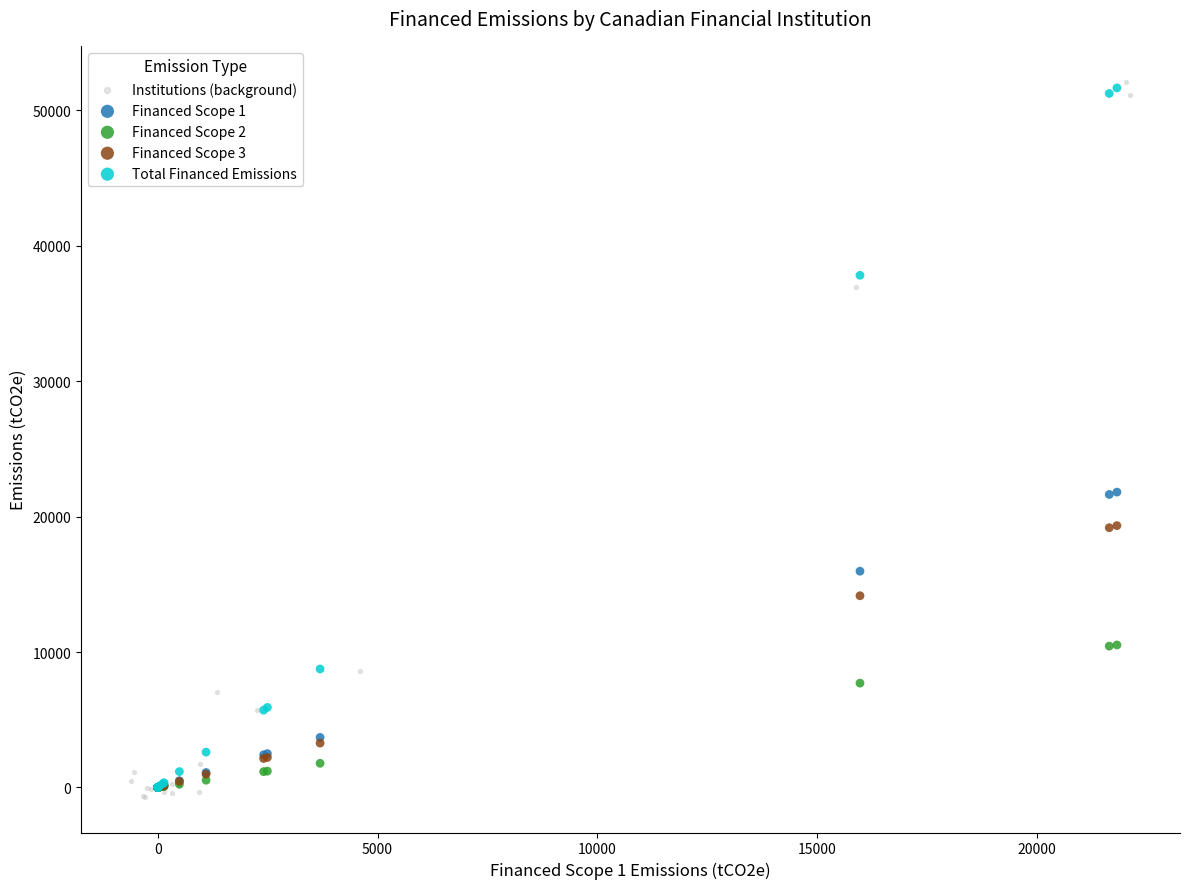

Which series contains the highest Y value?

Institutions (background)